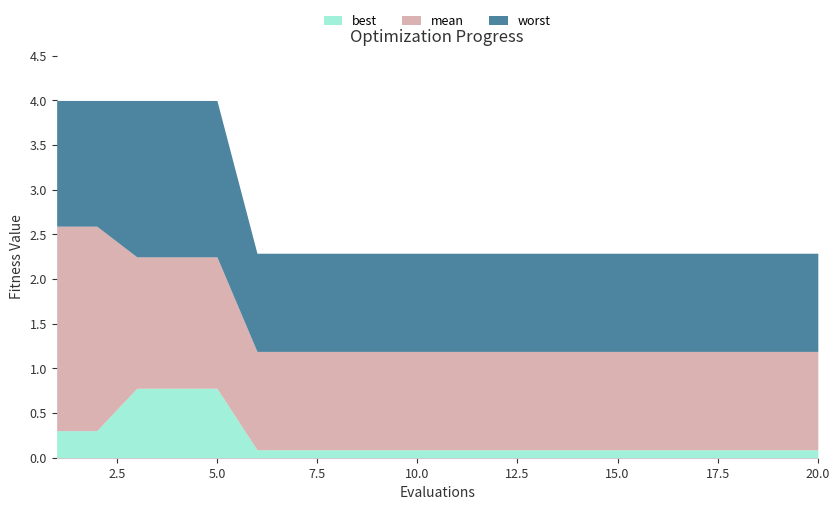

At which label is best closest to 0?

6